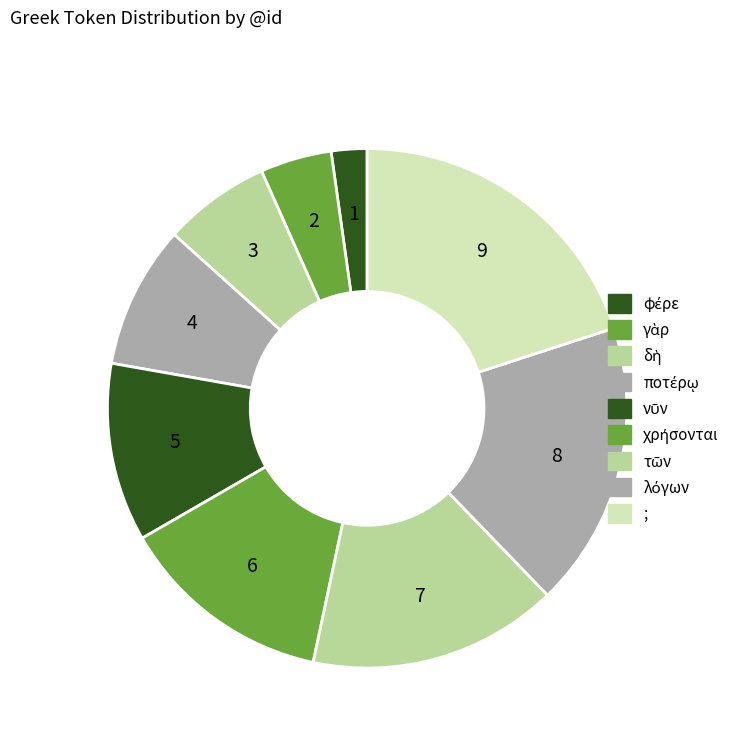

What is the smallest slice in the pie chart?

φέρε